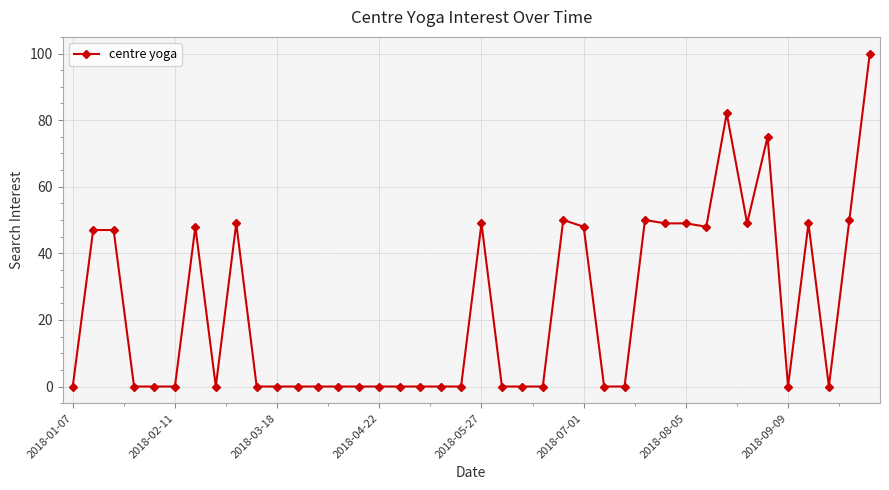

Is this an area chart (filled region under the line)?

No